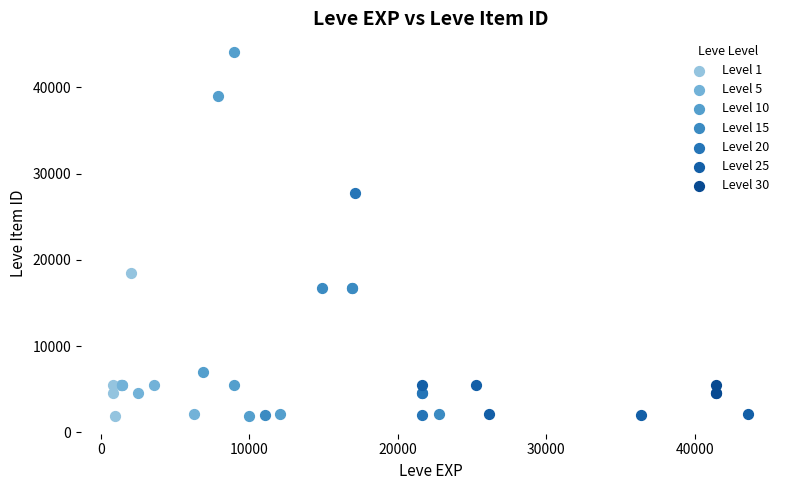

What are all the series names shown in the legend?

Level 1, Level 5, Level 10, Level 15, Level 20, Level 25, Level 30